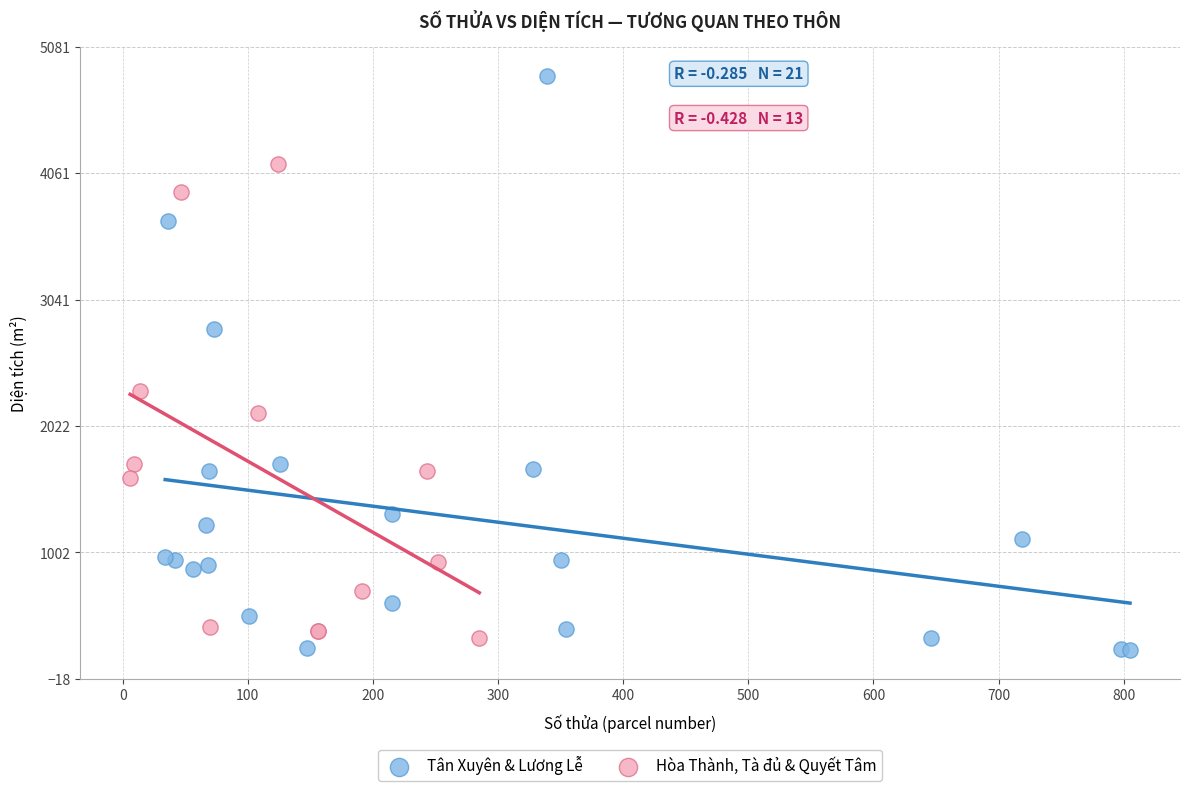

Which series contains the lowest Y value?

Tân Xuyên & Lương Lễ